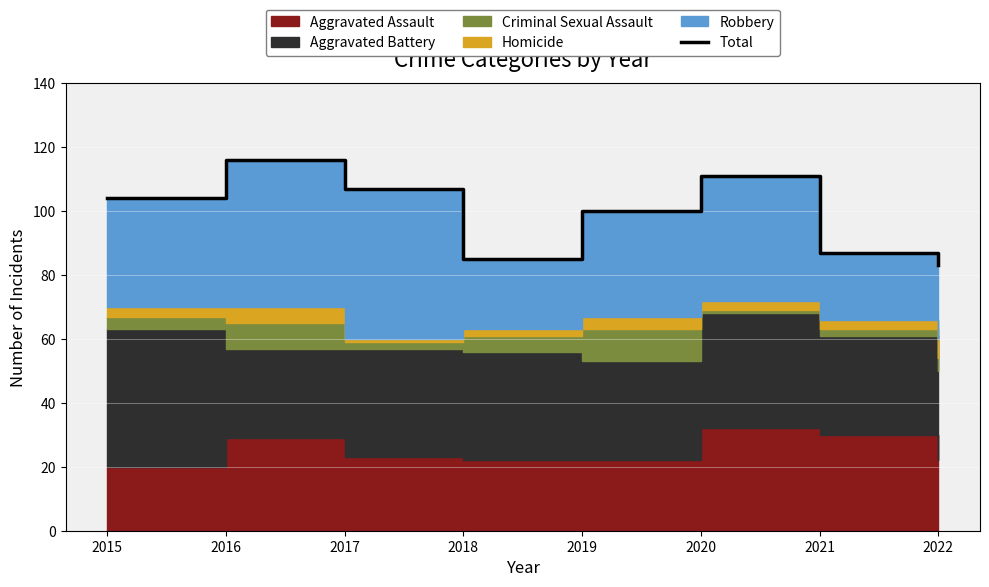

What is the ratio of the value at 2018 to the value at 2017?

0.8